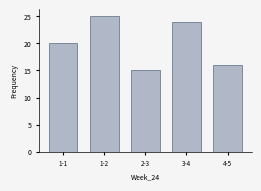

Reading left to right, extract all data points from this chart.

20	25	15	24	16